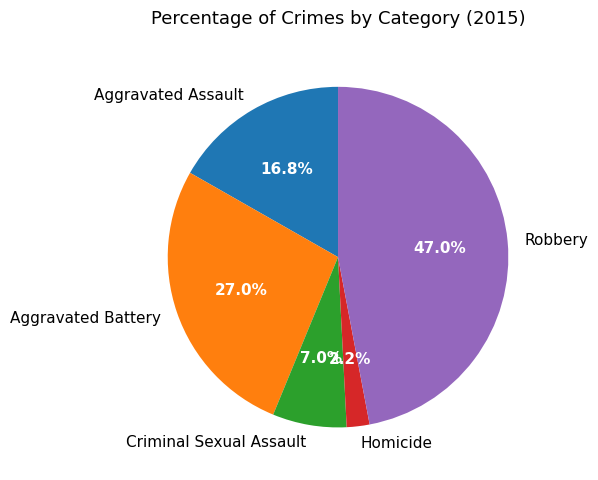

How many slices are in this pie chart?

5